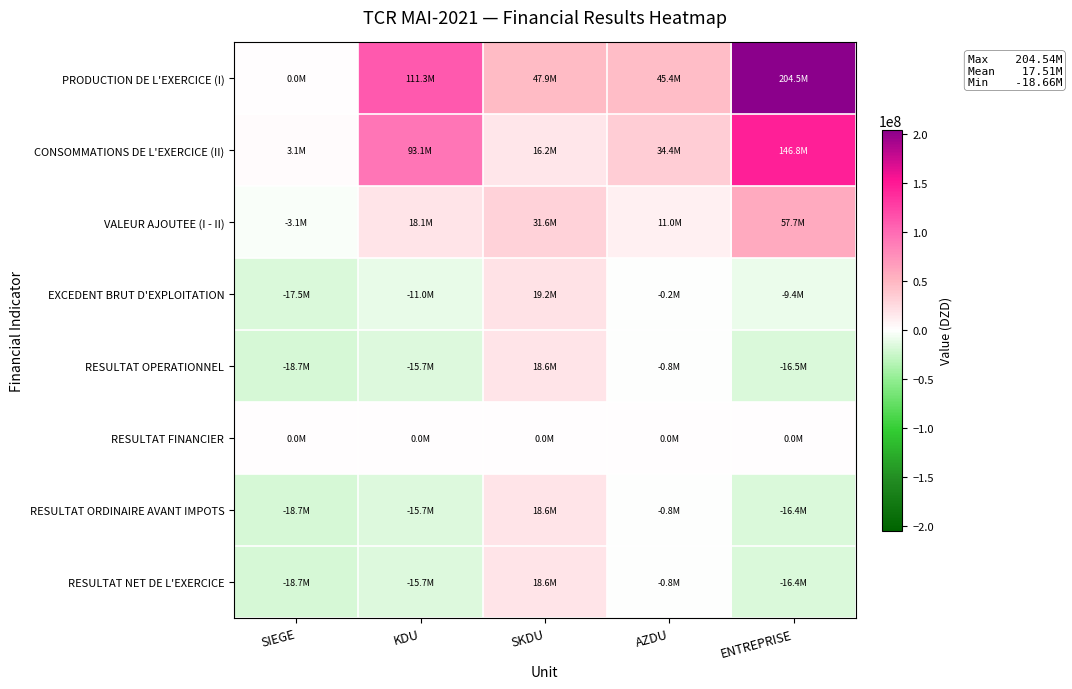

At which category does the chart reach its peak across all series?

ENTREPRISE